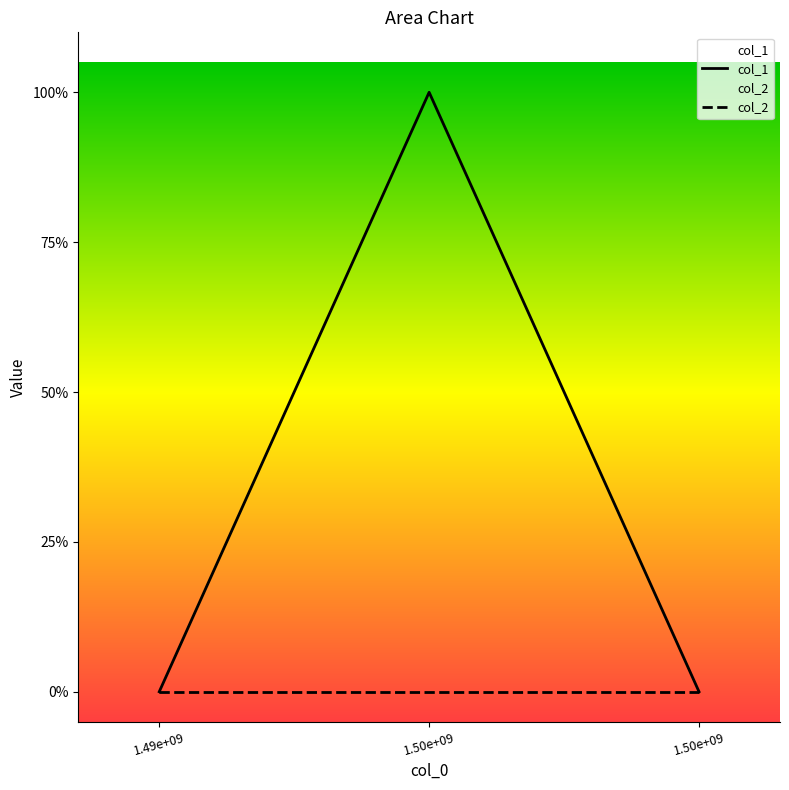

How many positive values does the col_1 series have?

1